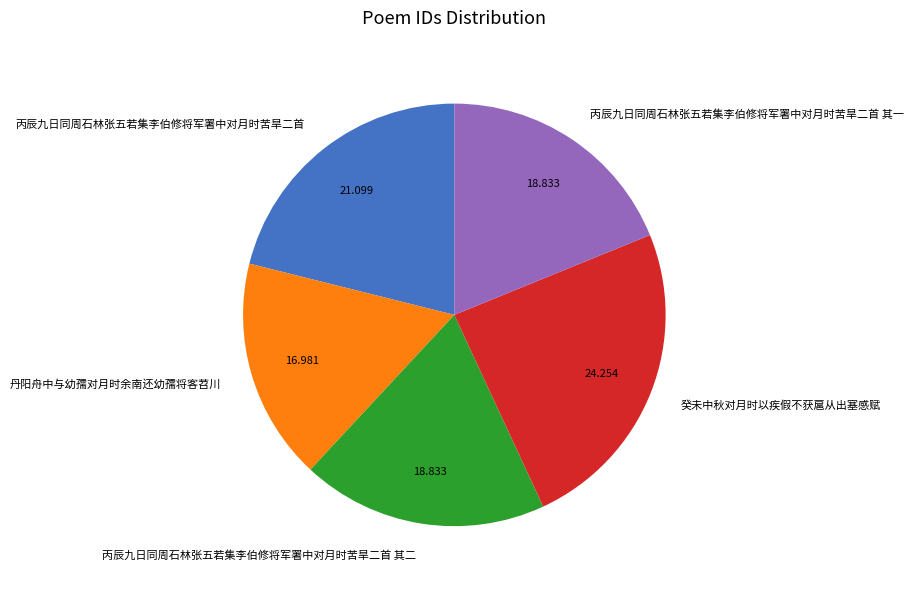

Which category has the smallest portion of the pie?

丹阳舟中与幼孺对月时余南还幼孺将客苕川